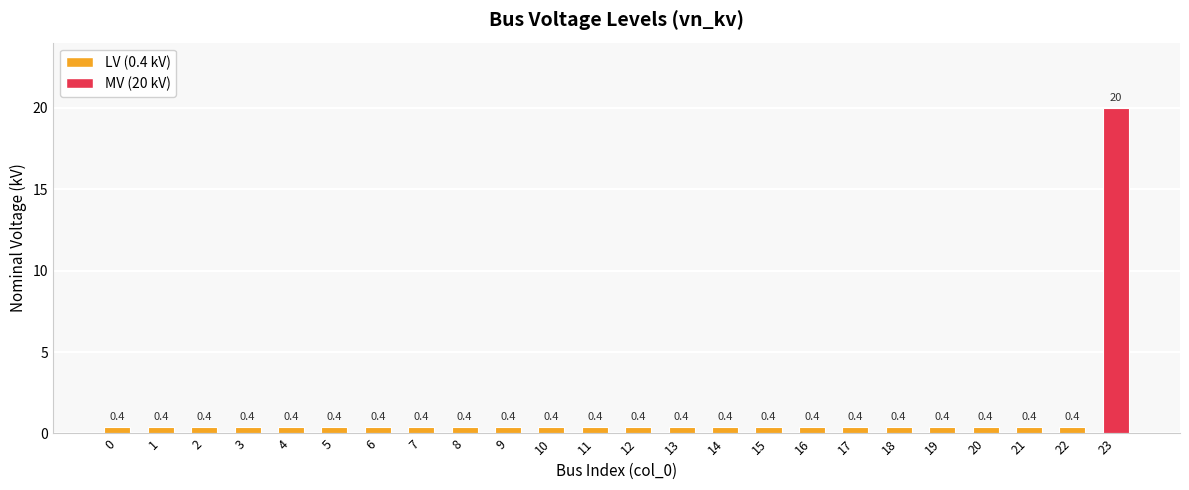

True or false: the data shows 0.4 at 8.

True